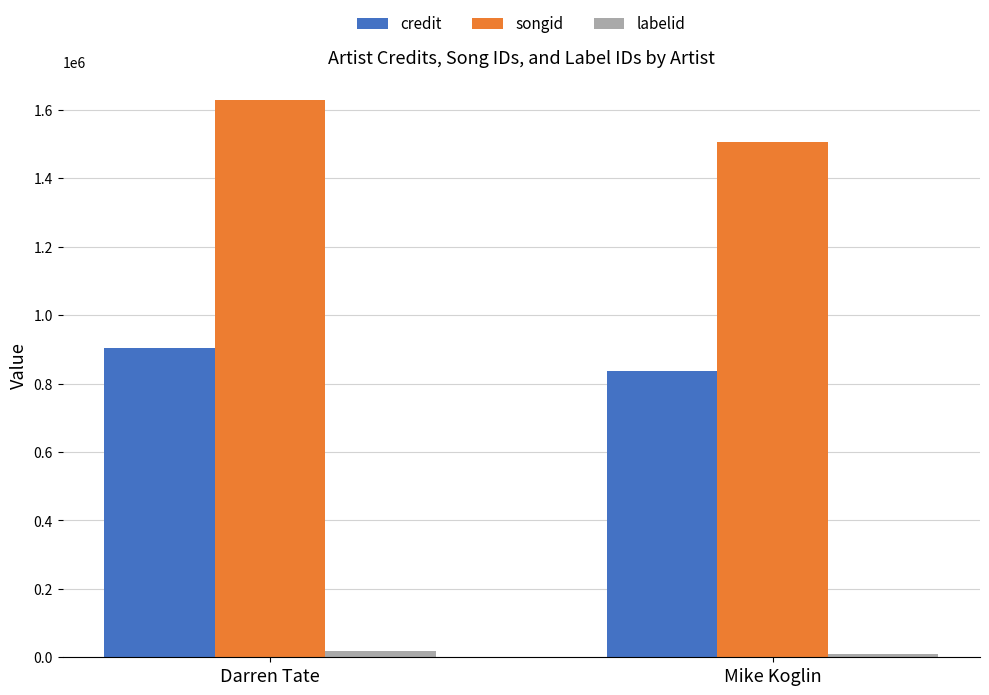

What is the difference between the maximum and minimum values in the songid series?

124277